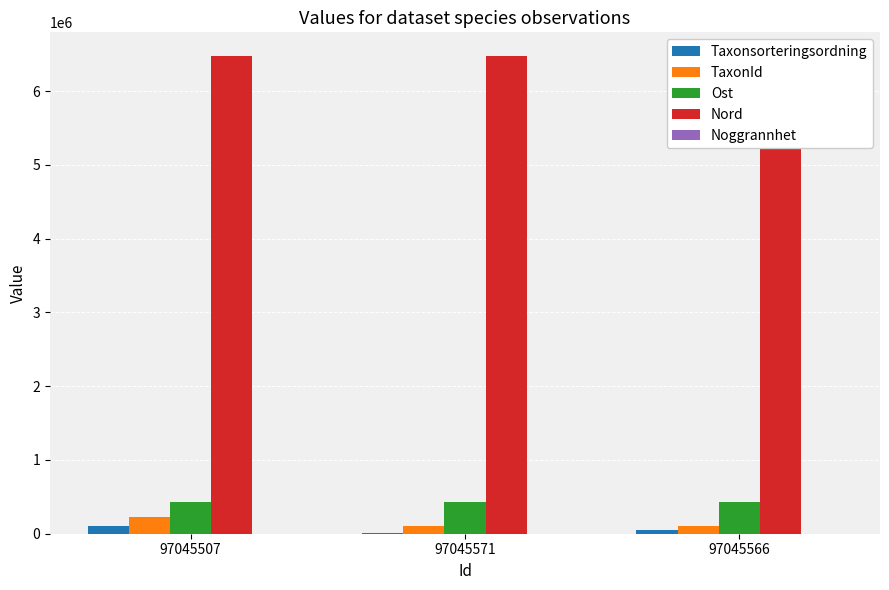

What is the average value of the Noggrannhet series?

10